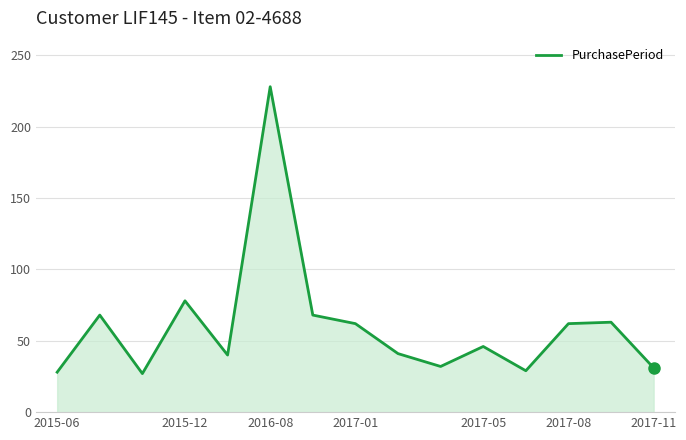

What is the greatest value displayed?

228